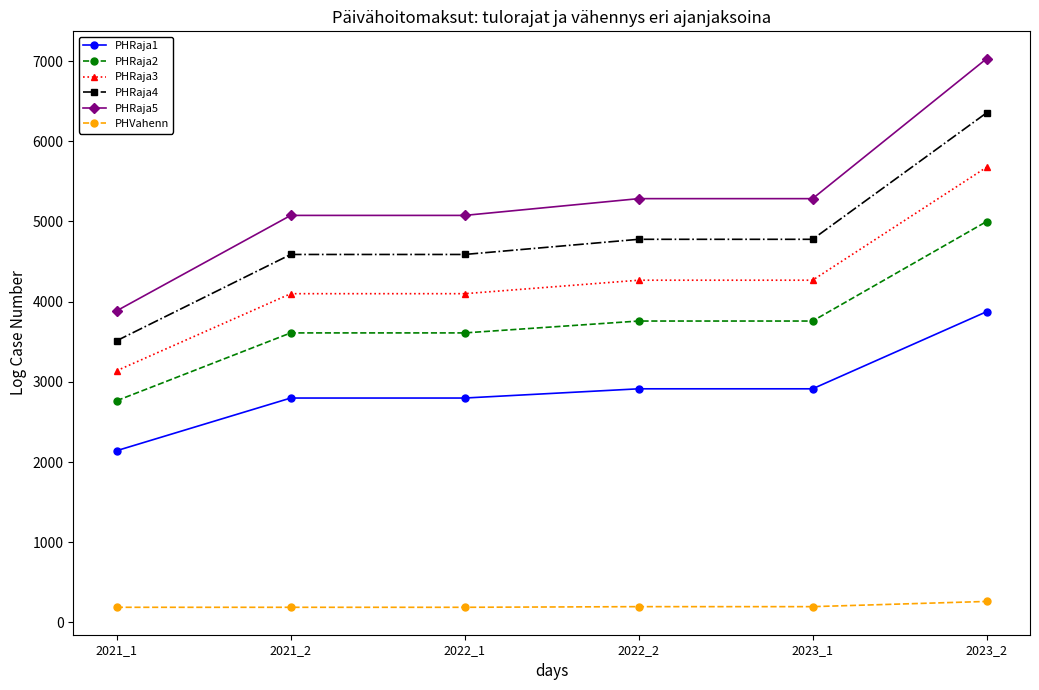

True or false: PHRaja3 and PHRaja1 cross at least once.

False